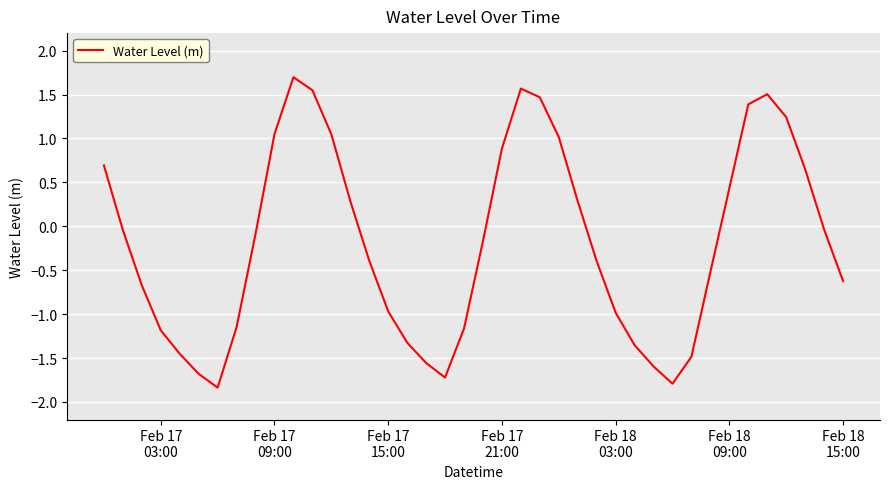

What is the maximum value shown in the chart?

1.7